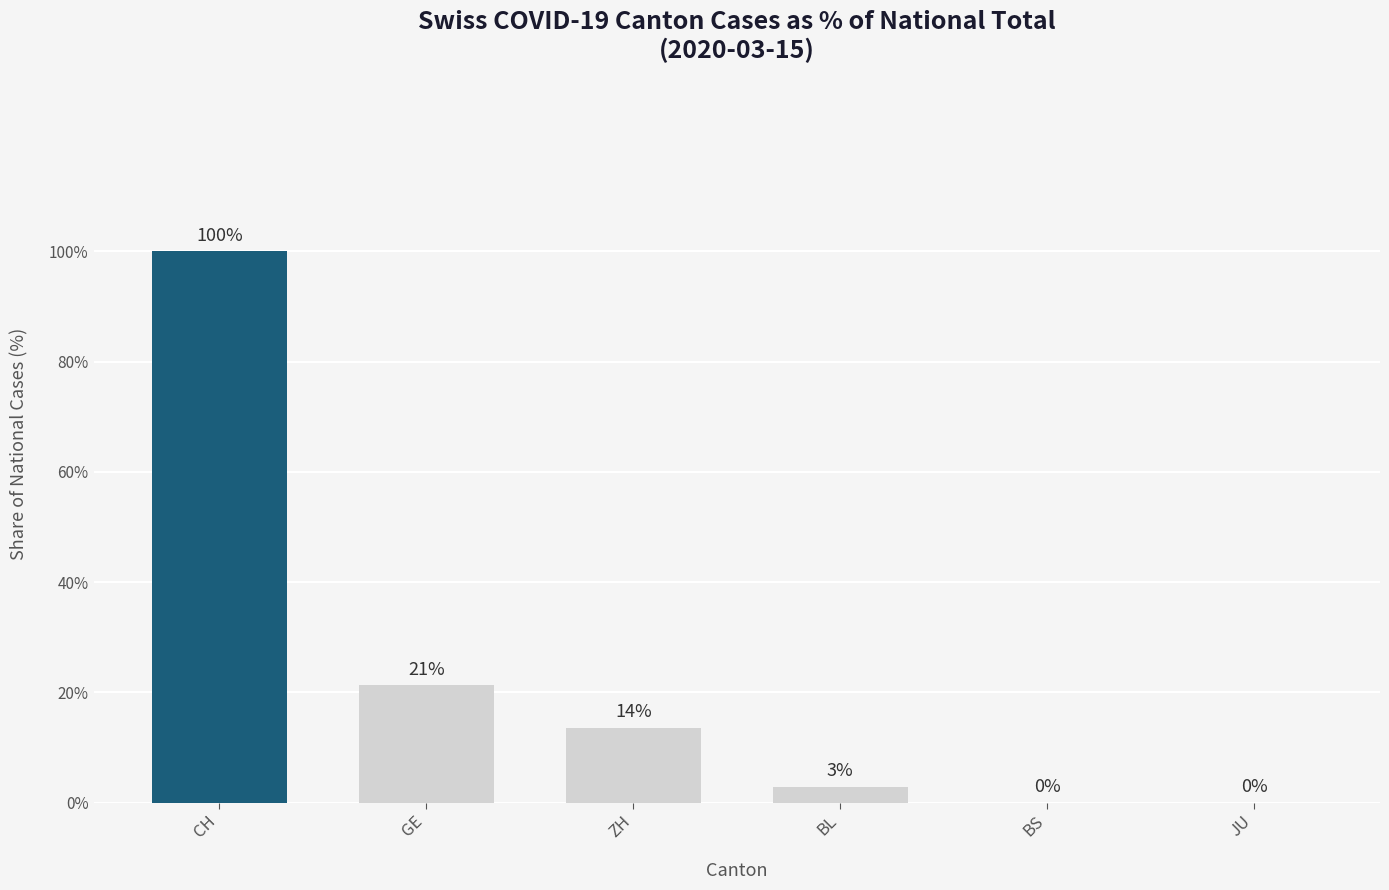

How many data points does each series have?

6